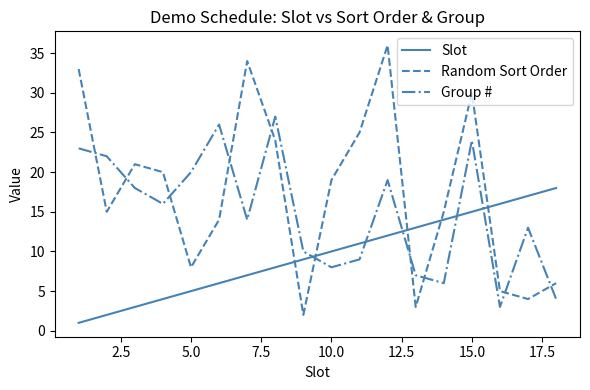

What is the minimum value for Slot?

1